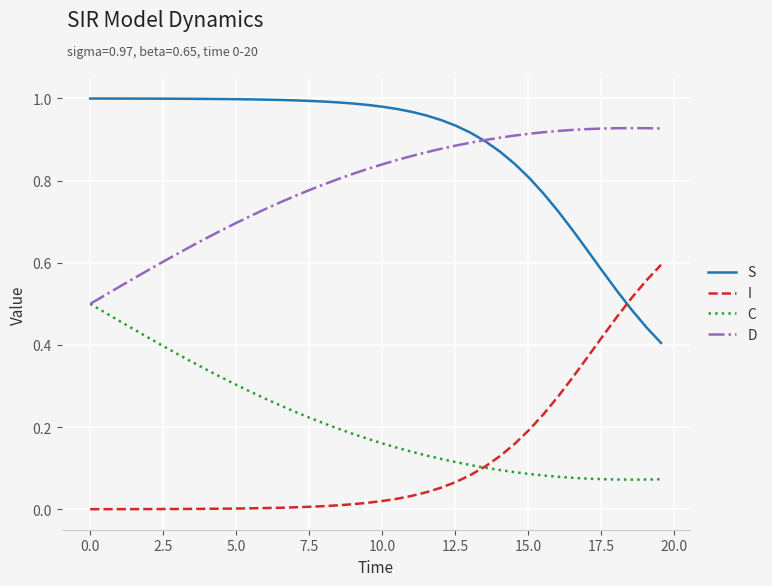

True or false: I and D intersect in this chart.

False